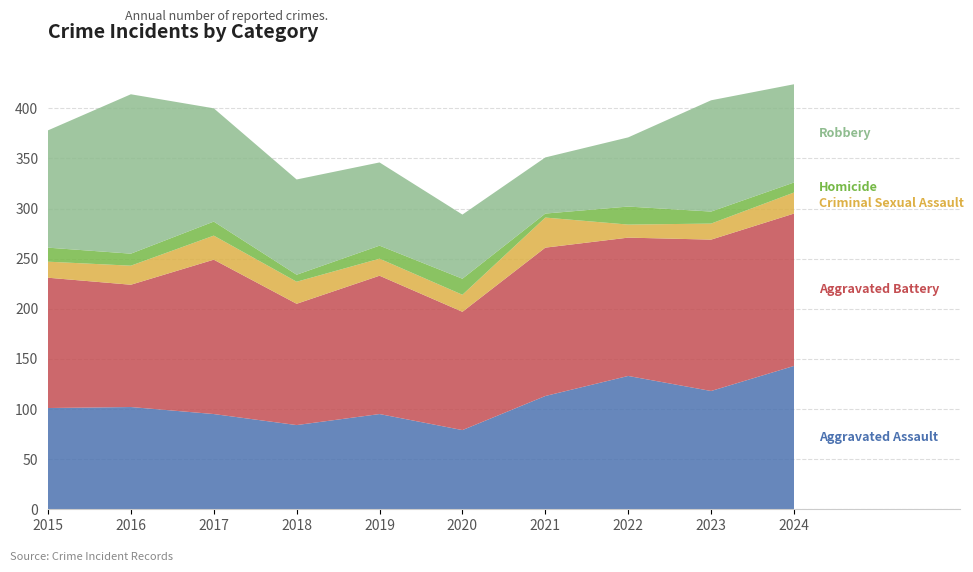

Reading left to right, list all the values displayed in this chart.

Aggravated Assault: 101	102	95	84	95	79	113	133	118	143
Aggravated Battery: 130	122	154	121	138	118	148	138	151	152
Criminal Sexual Assault: 16	19	24	22	17	17	30	13	16	21
Homicide: 14	12	14	7	13	16	4	18	12	10
Robbery: 117	159	113	95	83	64	56	69	111	98